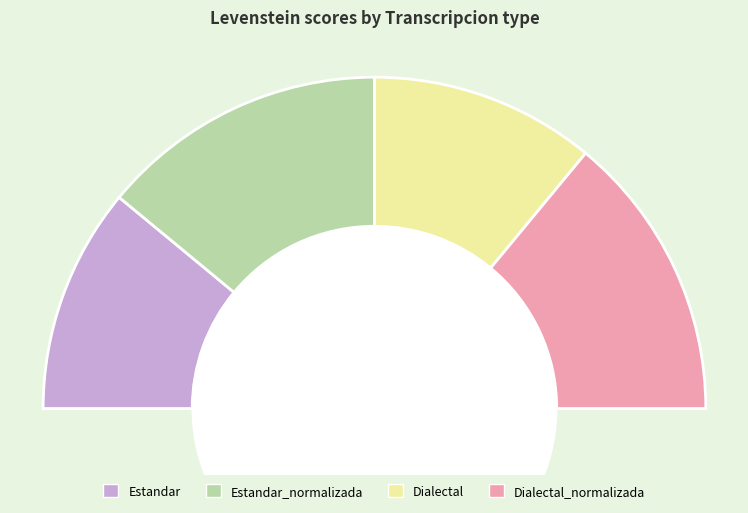

Is there any slice that represents more than half of the pie?

No